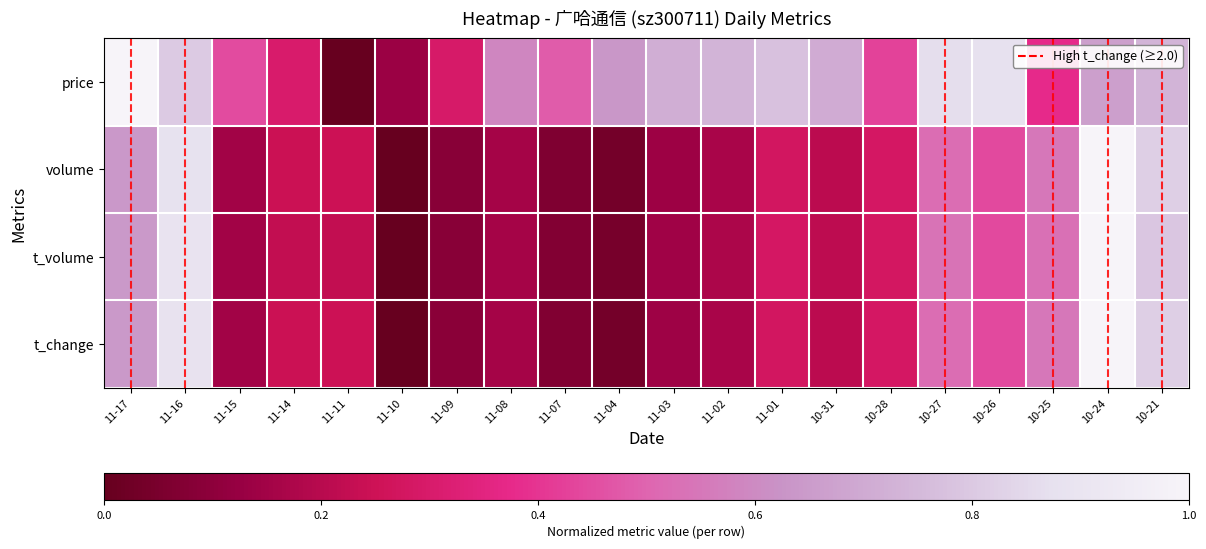

How many distinct data groups are displayed?

4